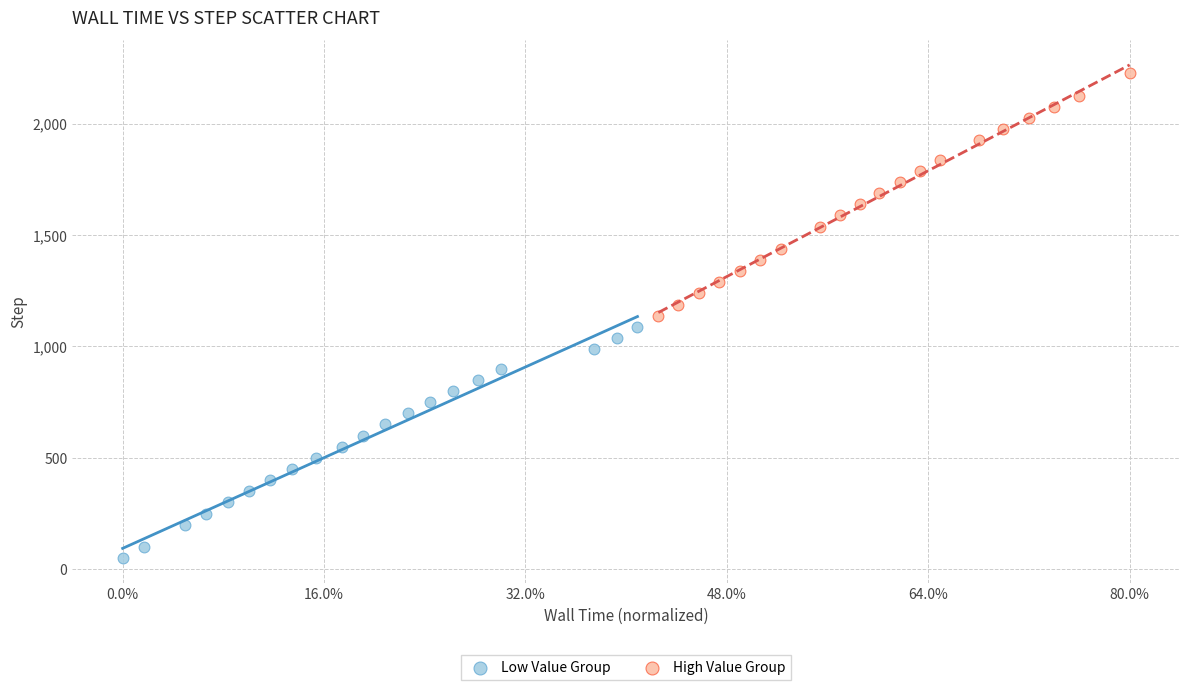

Which series has the widest spread of Y values?

High Value Group